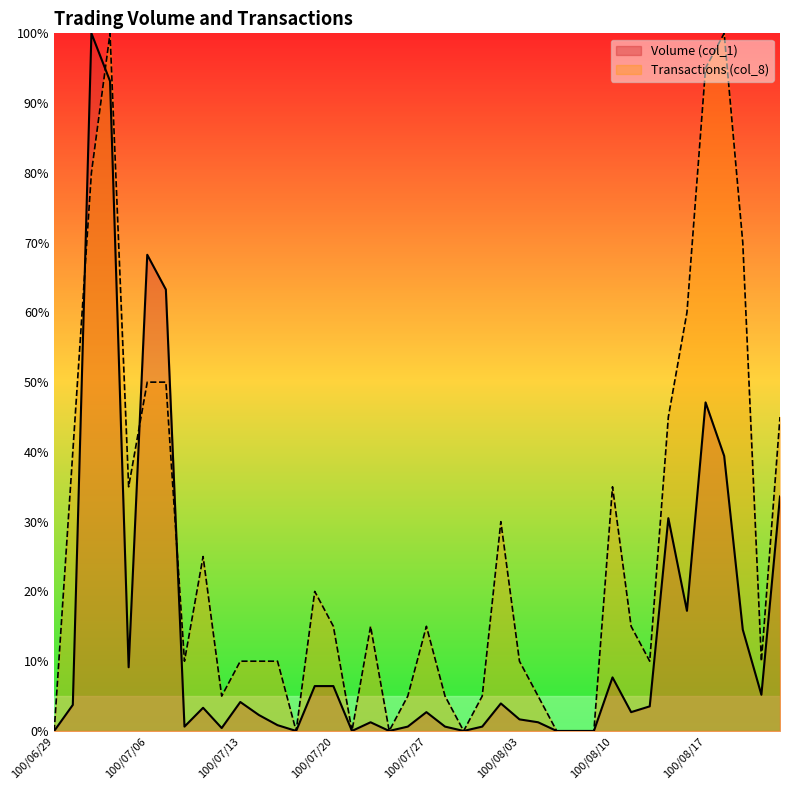

What is the difference between the Volume (col_1) values at 100/07/05 and 100/07/07?

54.1